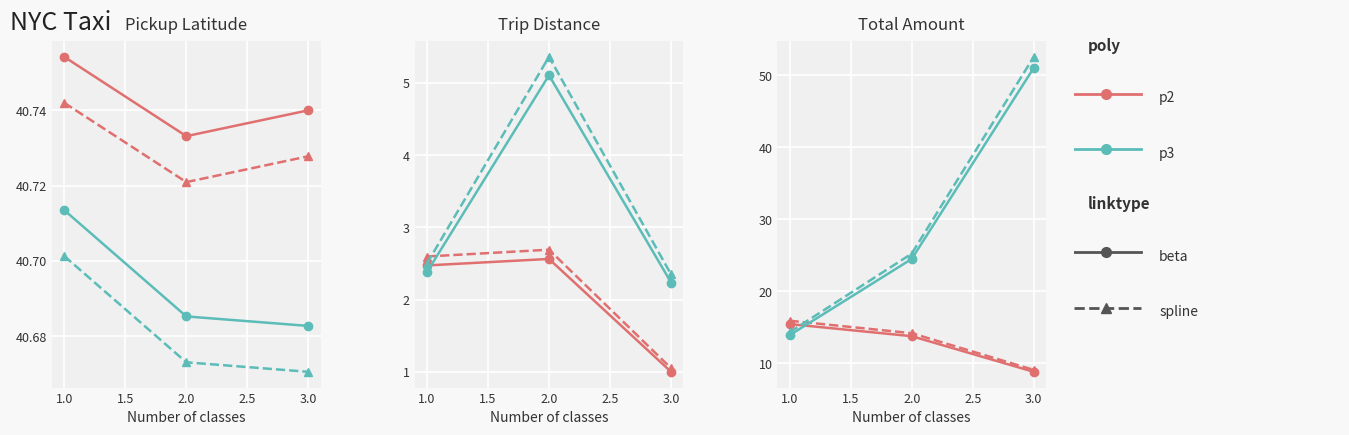

Which series has the largest total across all categories?

p3-spline